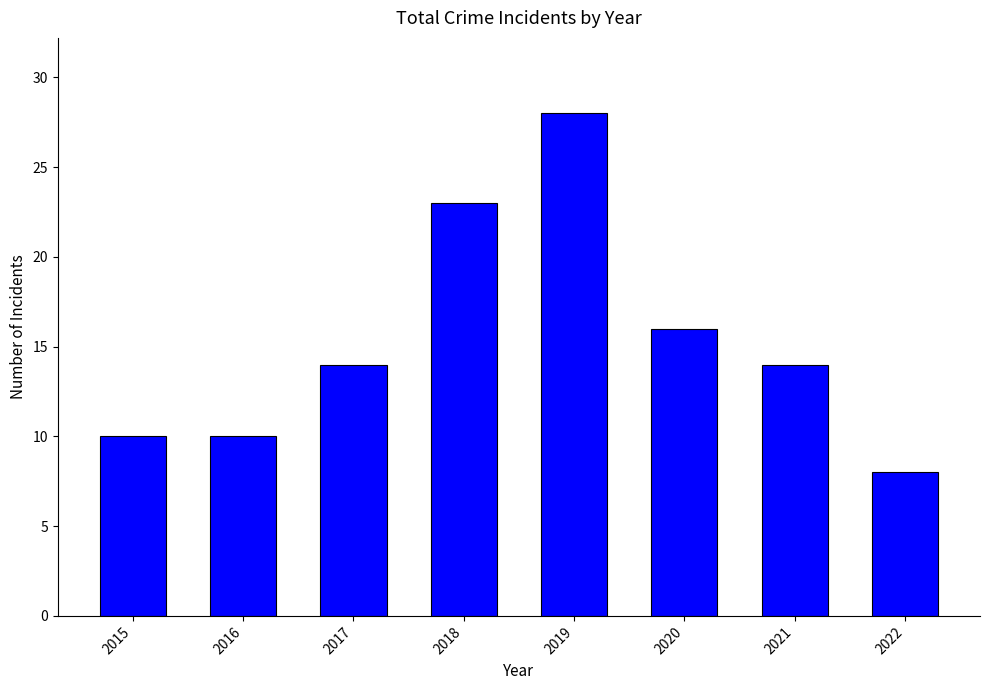

True or false: the data shows 6 at 2021.

False